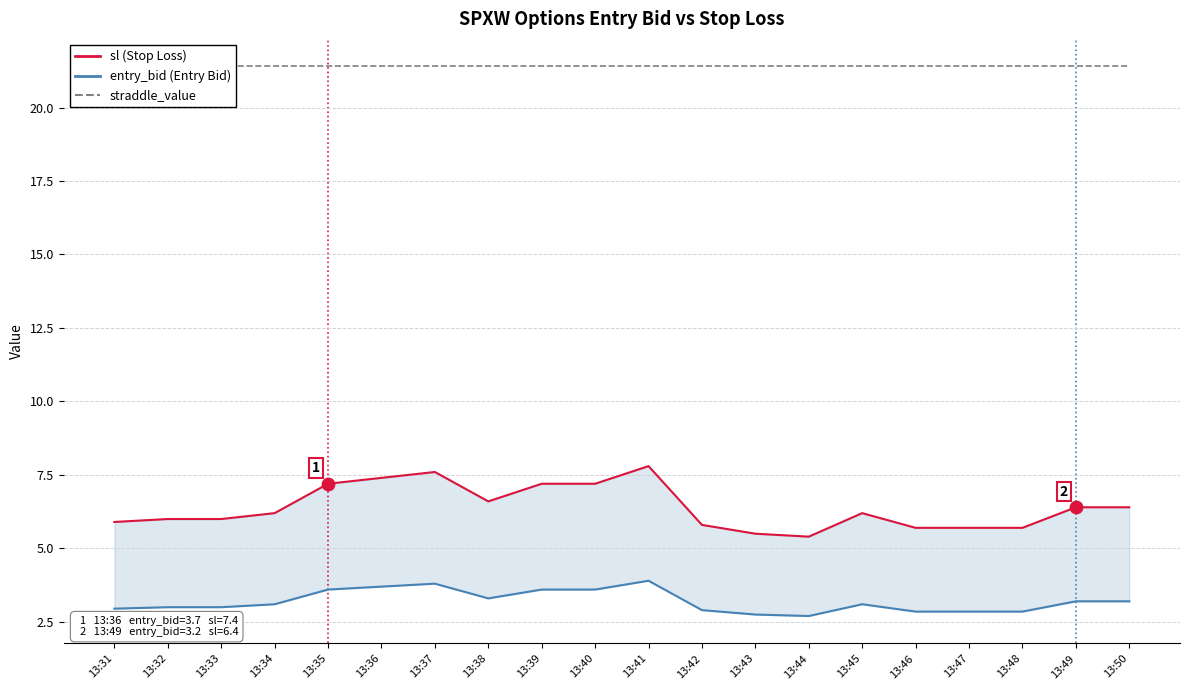

At which category is the sum across all series the highest?

13:41